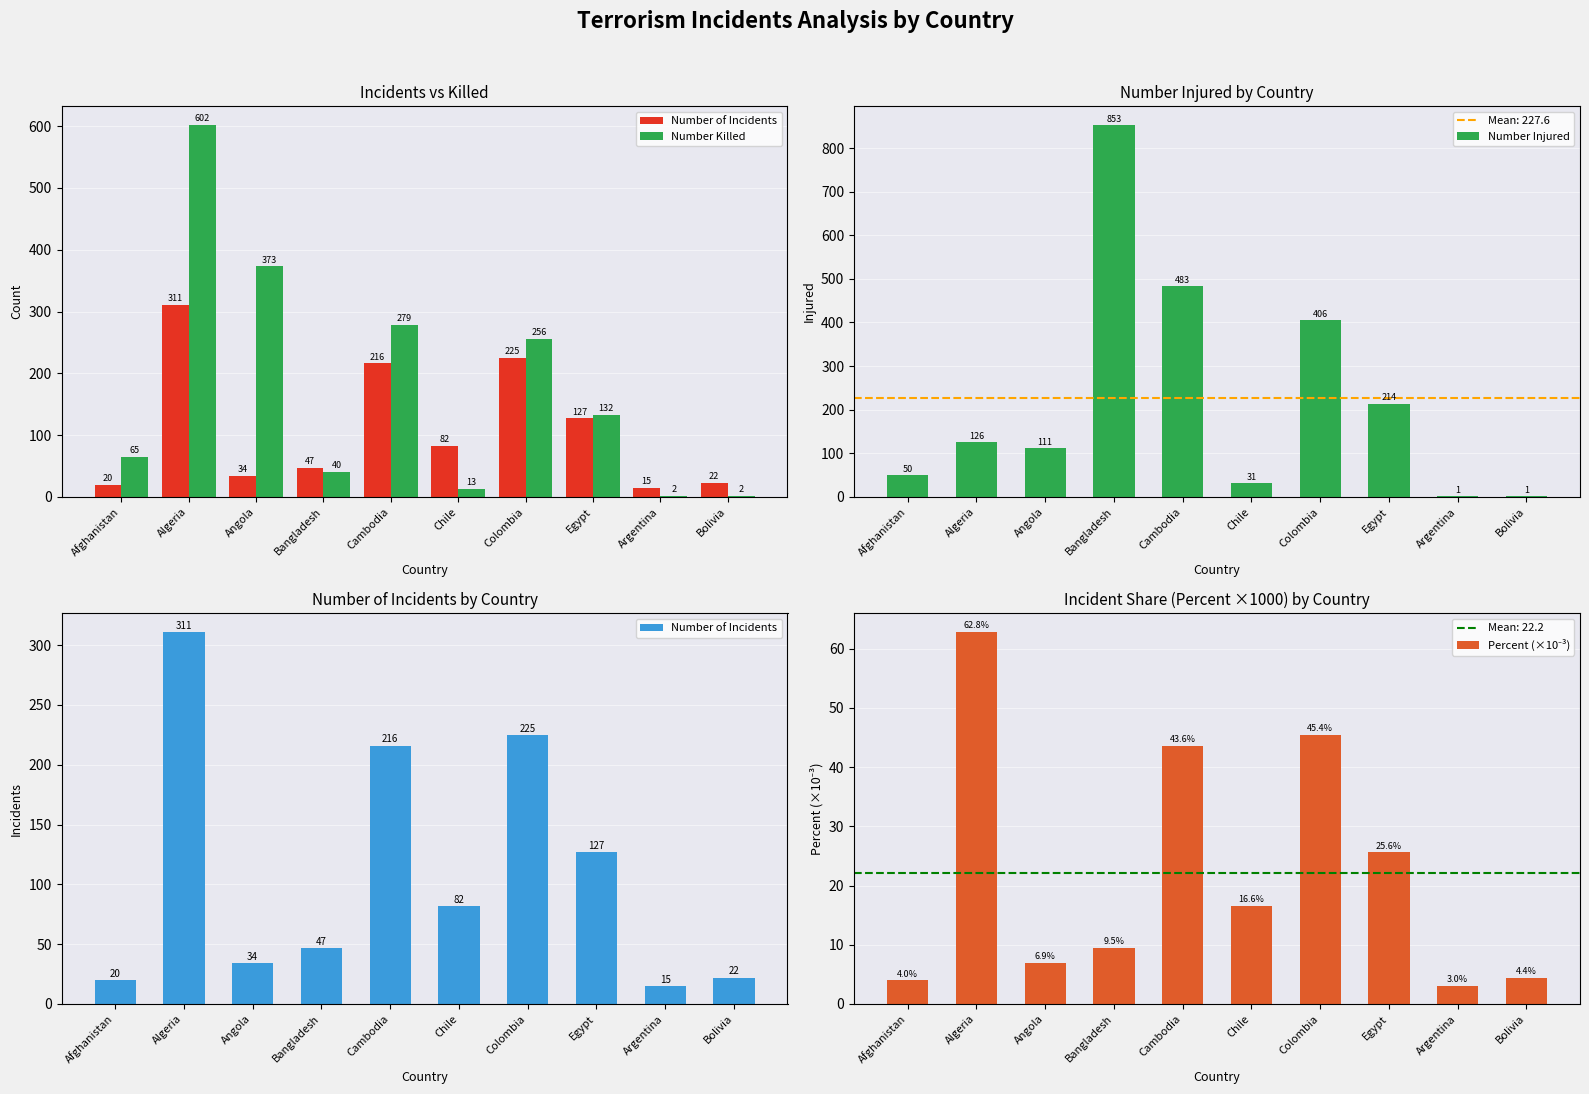

The Number Injured series shows 19.7 at Afghanistan. True or false?

False